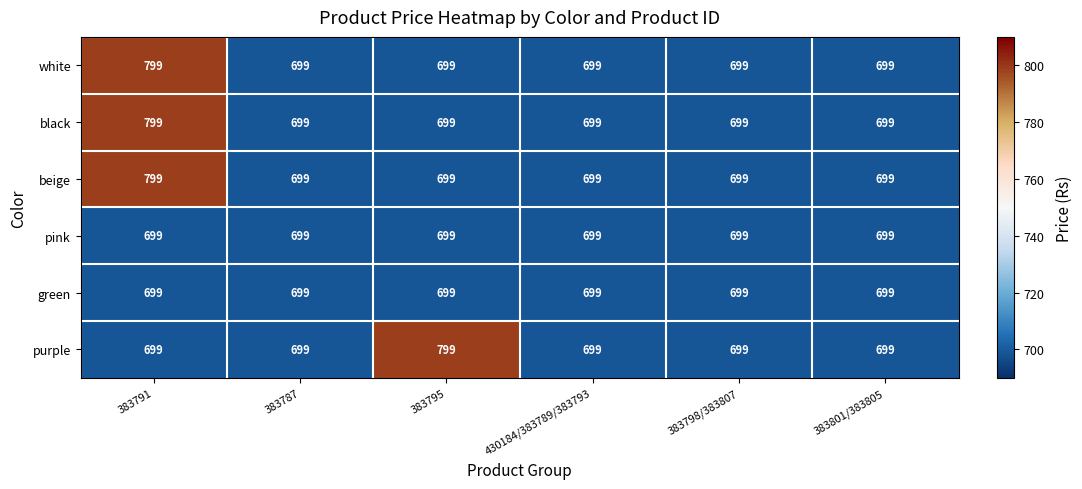

What is the sum of the white values at 383795 and 383791?

1498